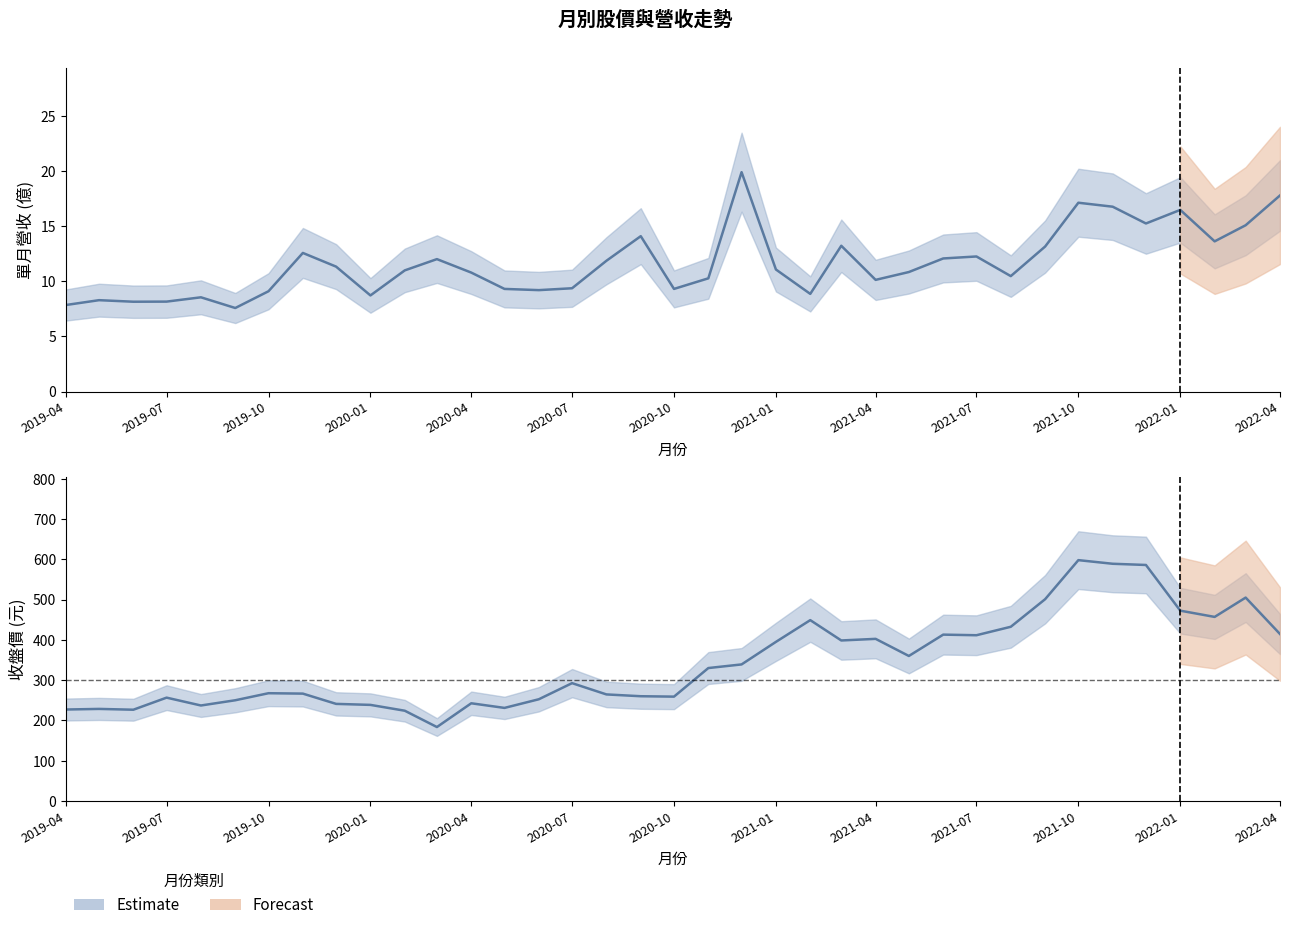

Which series changed the most between 2019-04 and 2020-04?

收盤價